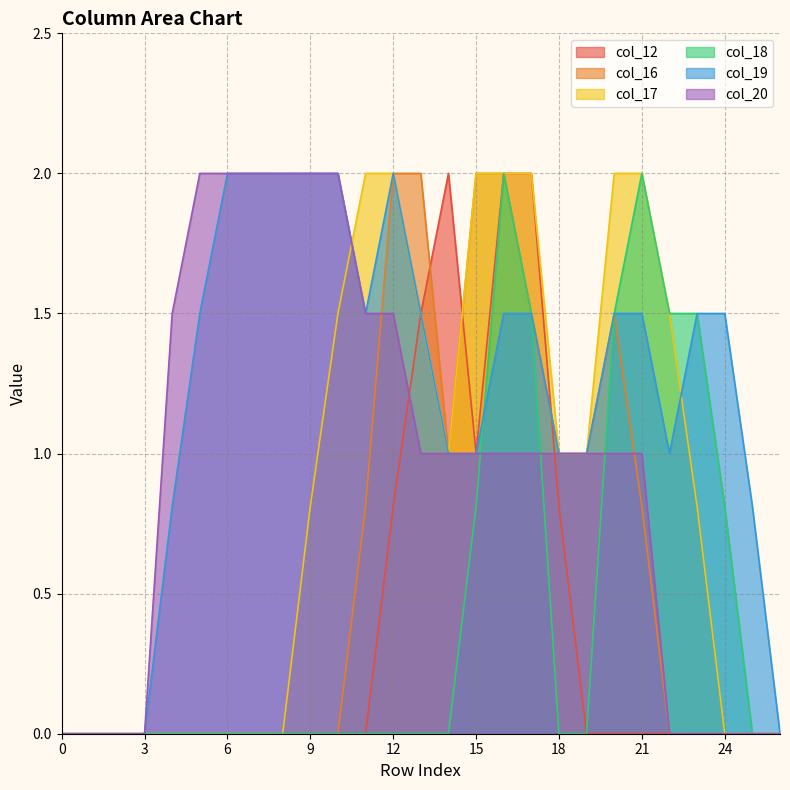

True or false: col_16 has a value of 2.0 at 16.

True